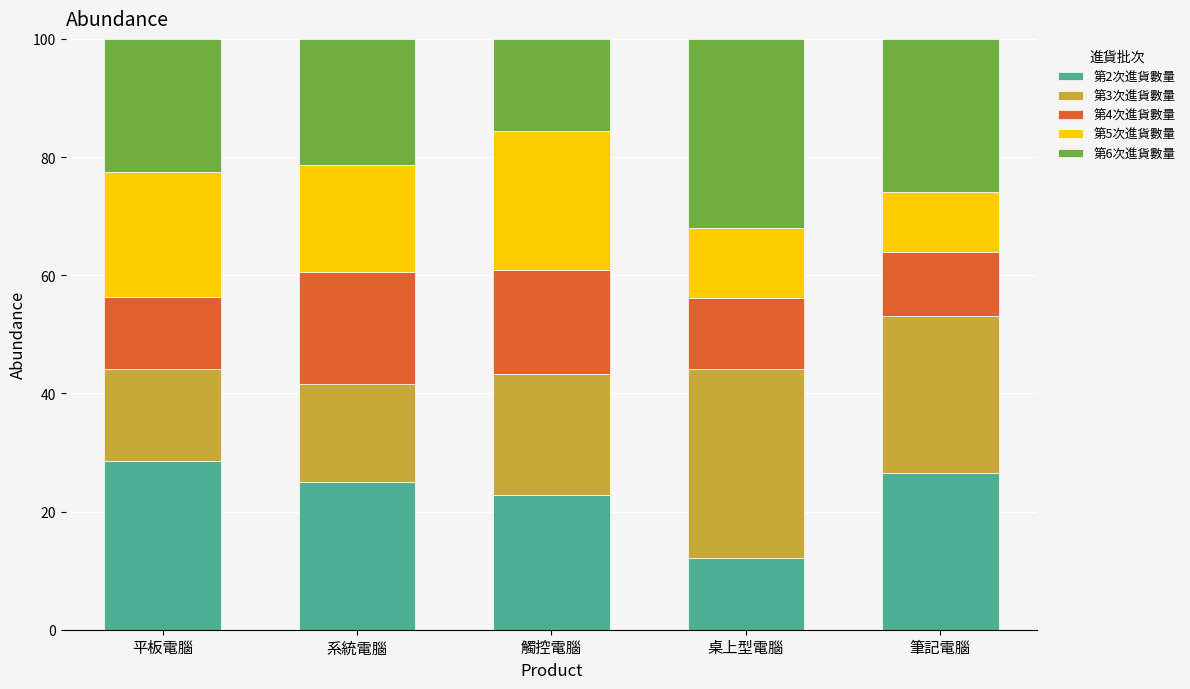

True or false: 第2次進貨數量 has a value of 20.6 at 桌上型電腦.

False